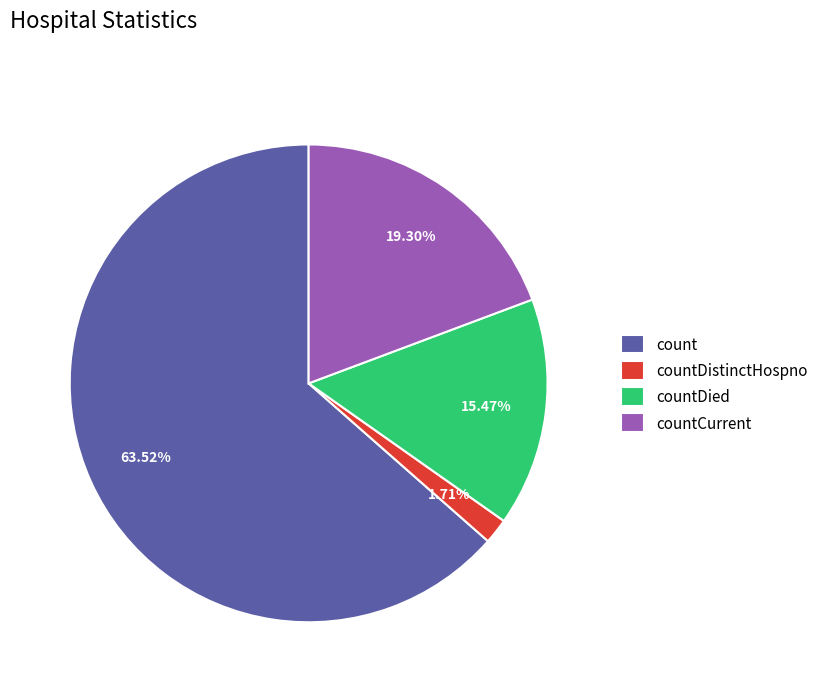

The count slice represents 64% of the pie. True or false?

True